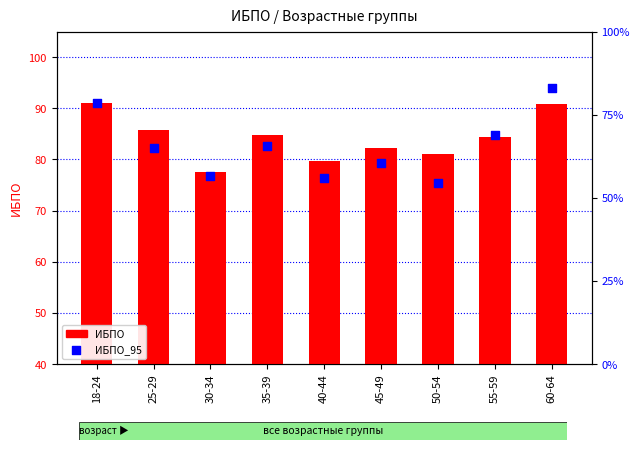

Which series contains the highest Y value?

ИБПО